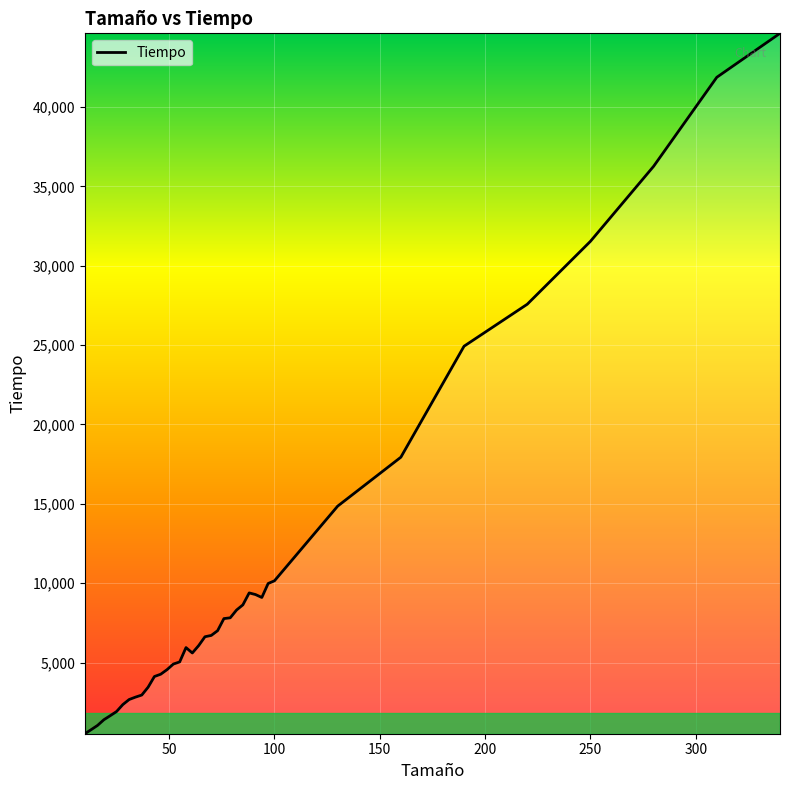

What is the greatest value displayed?

44633